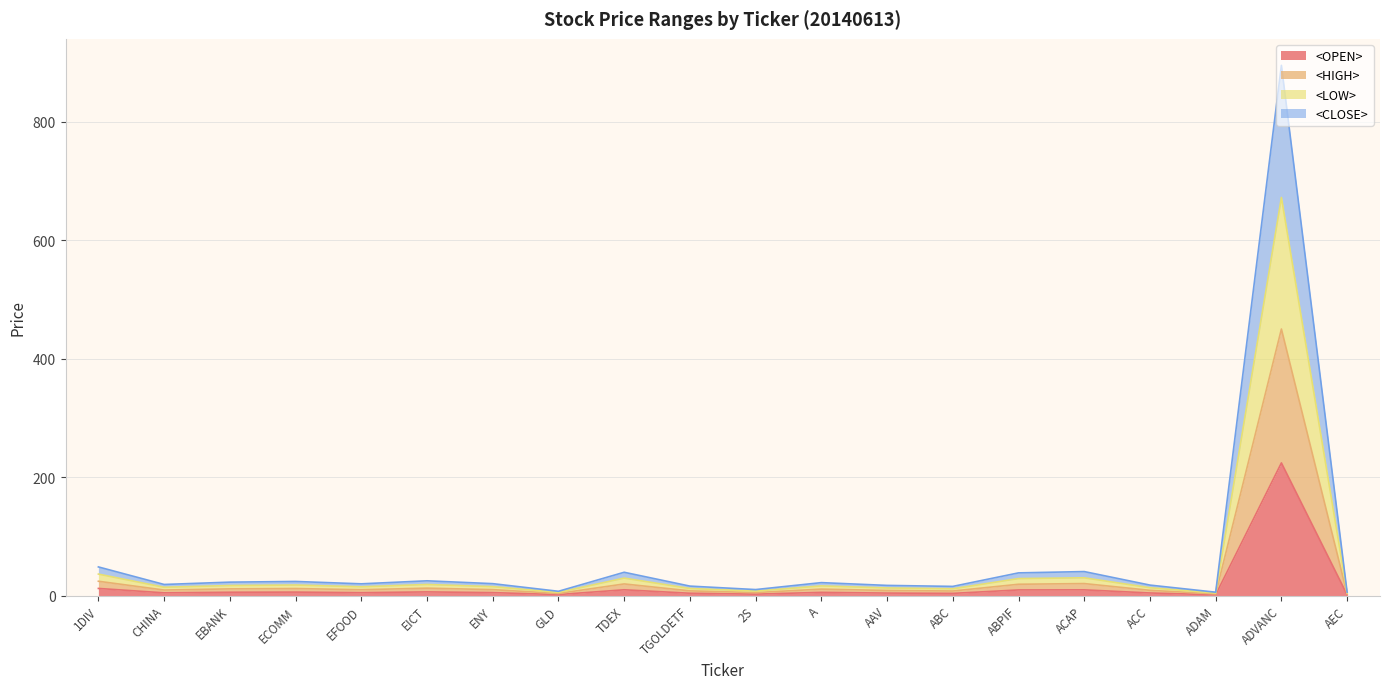

What value does the <CLOSE> series have at GLD?

7.3